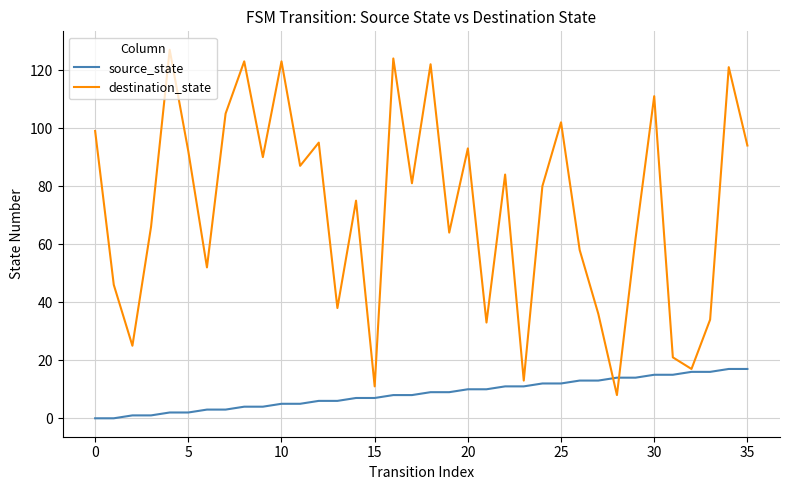

What is the maximum value for source_state?

17